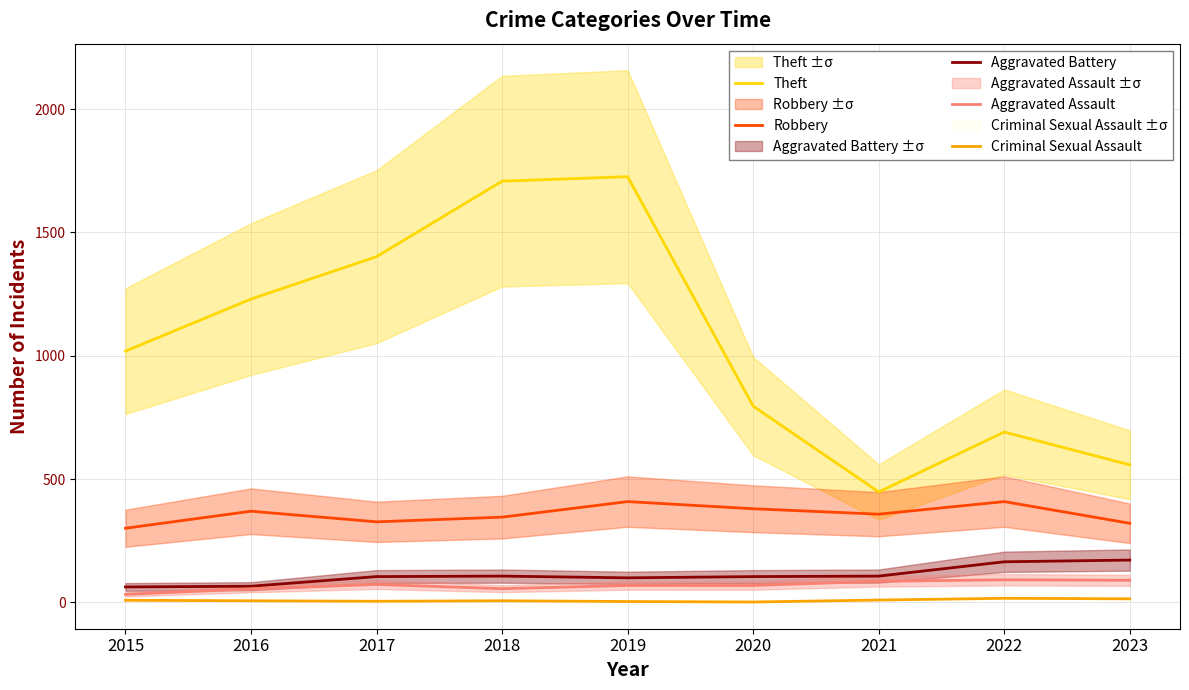

Reading left to right, what are all the values shown in this chart?

Theft: 1019	1230	1402	1708	1726	796	448	691	558
Robbery: 301	370	327	346	409	380	358	409	321
Aggravated Battery: 63	66	105	107	100	105	107	165	172
Aggravated Assault: 33	55	73	56	69	69	86	92	90
Criminal Sexual Assault: 9	7	5	7	4	2	10	17	15